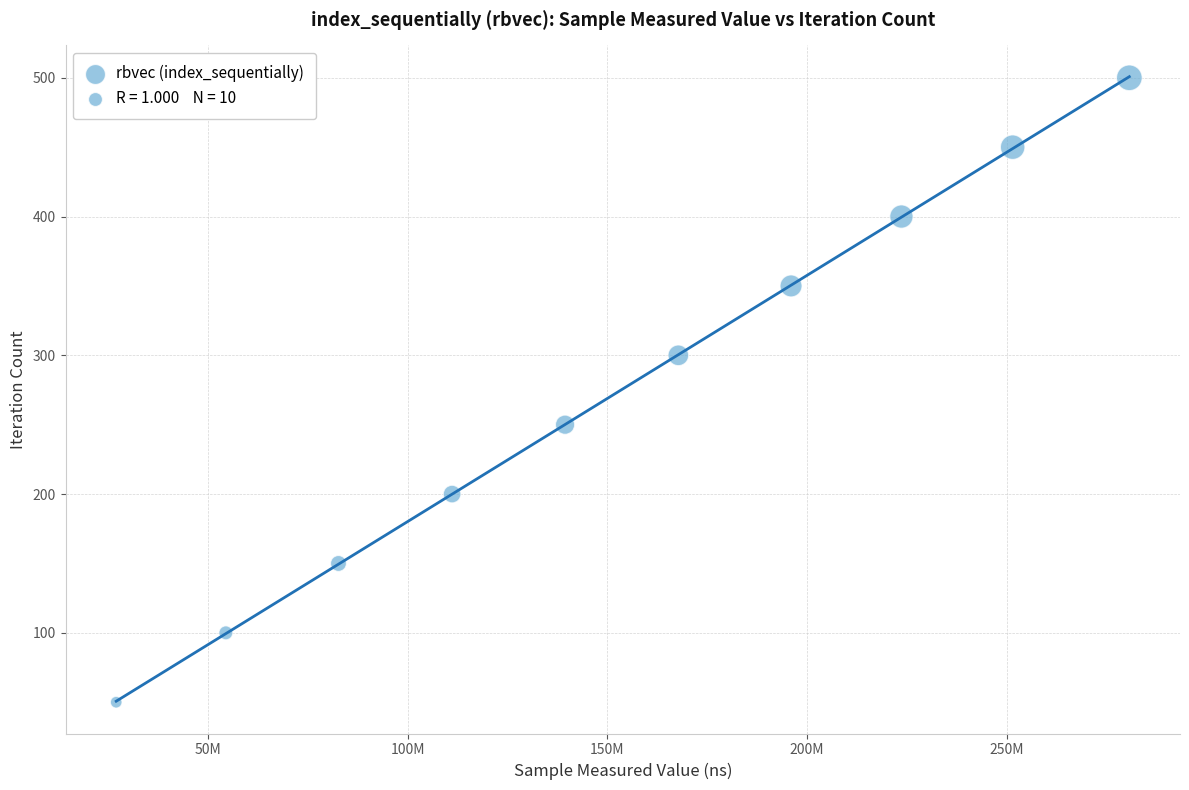

What is the average X value?

153422796